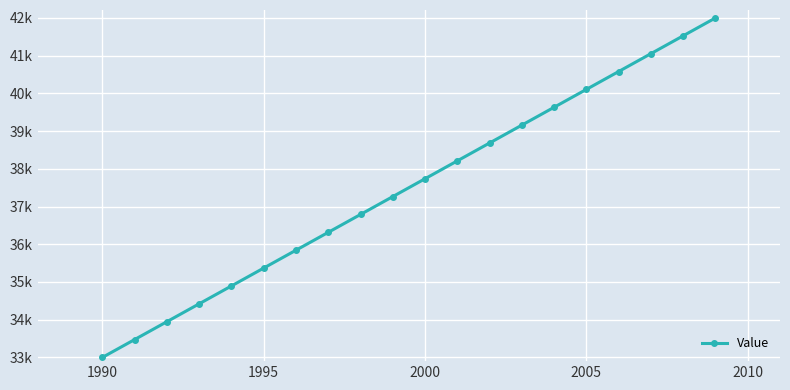

At which label does the data first exceed 37736?

2000